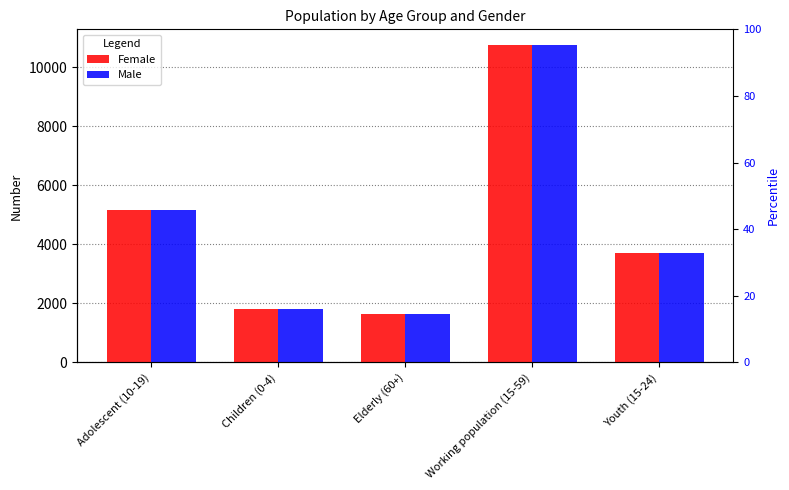

Reading left to right, what are all the values shown in this chart?

Female: 5170	1814	1631	10749	3722
Male: 5170	1814	1631	10749	3722